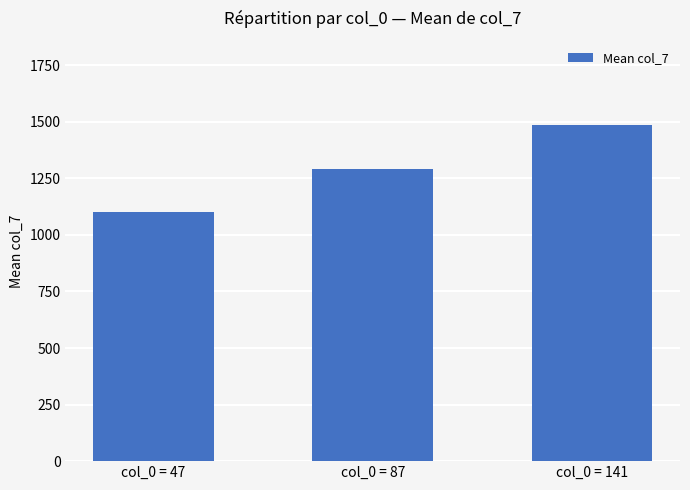

What is the sum of the values at col_0 = 87 and col_0 = 141?

2779.7